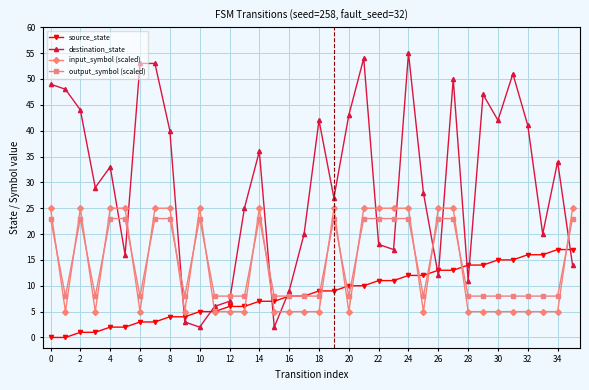

Which series has the largest total across all categories?

destination_state